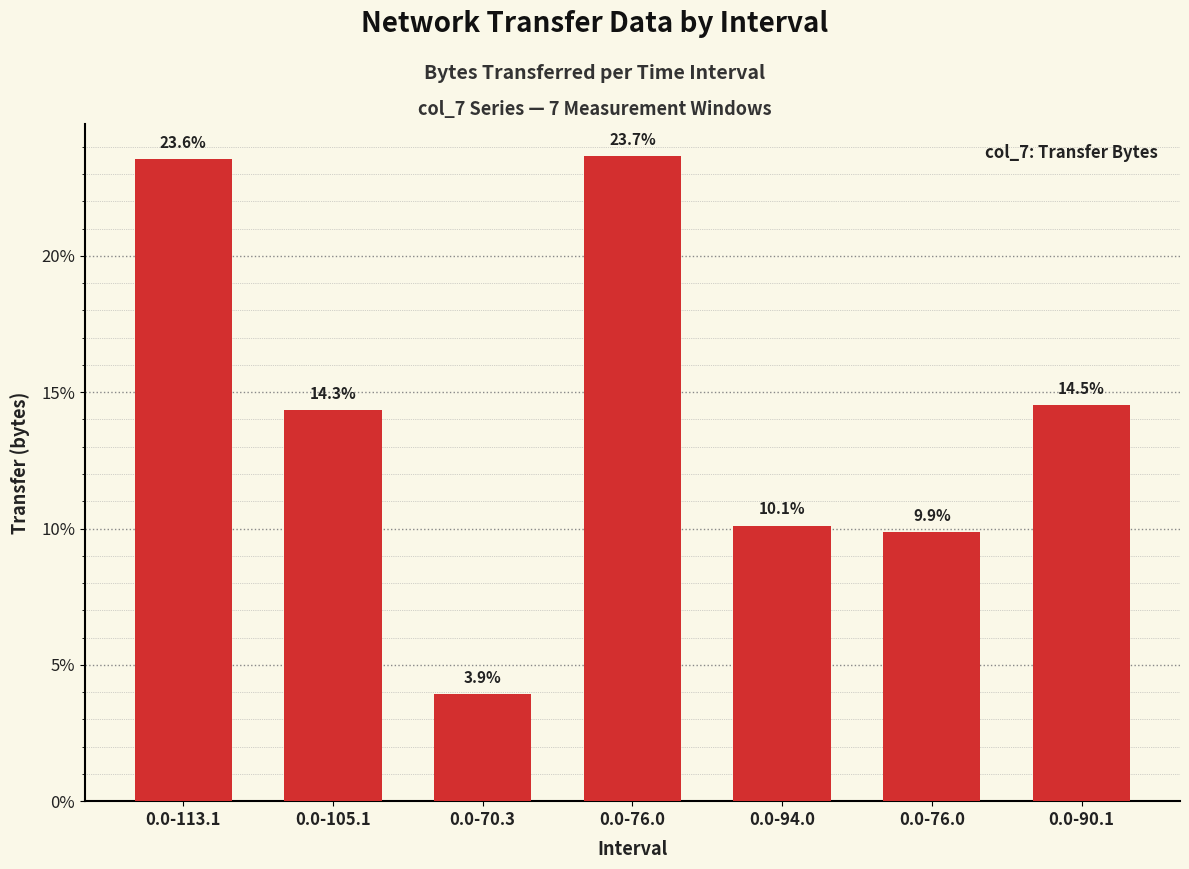

How many bars are there in total?

7